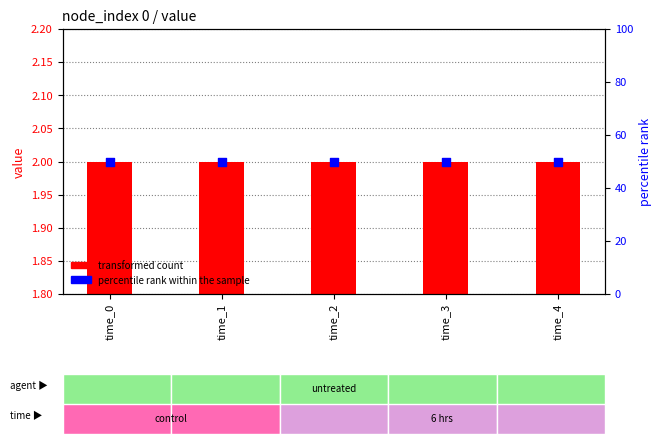

What are all the series names shown in the legend?

transformed count, percentile rank within the sample